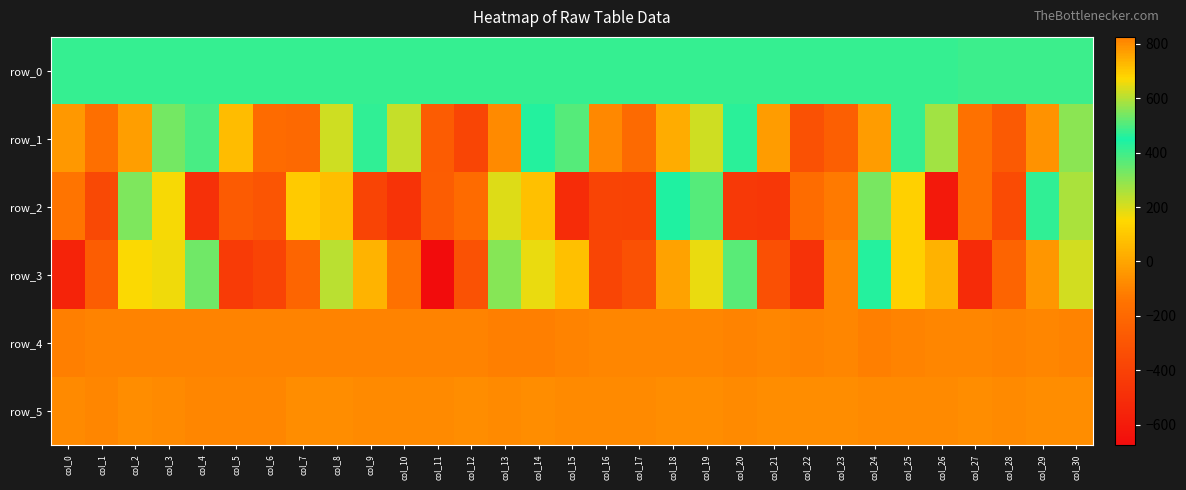

Reading right to left, what are all the values shown in this chart?

row_0: 479.2	479.2	479.2	479.1	479.0	479.0	479.0	478.9	478.9	478.8	478.8	478.7	478.7	478.6	478.6	478.5	478.5	478.4	478.4	478.3	478.3	478.2	478.2	478.1	478.1	478.0	478.0	477.9	477.9	477.8	477.8
row_1: 298.0	-59.0	-275.0	-157.0	269.0	478.0	-31.0	-252.0	-324.0	-28.0	465.0	211.0	20.0	-192.0	-88.0	372.0	436.0	-80.0	-381.0	-261.0	226.0	469.0	213.0	-200.0	-184.0	63.0	494.0	332.0	-23.0	-170.0	-38.0
row_2: 258.0	468.0	-349.0	-158.0	-606.0	126.0	540.0	-127.0	-183.0	-454.0	-446.0	372.0	441.0	-391.0	-388.0	-510.0	80.0	641.0	-187.0	-255.0	-472.0	-388.0	719.0	105.0	-300.0	-268.0	-492.0	160.0	547.0	-361.0	-144.0
row_3: 626.0	-45.0	-221.0	-512.0	35.0	687.0	460.0	-92.0	-479.0	-326.0	512.0	650.0	-13.0	-319.0	-382.0	78.0	651.0	305.0	-314.0	-676.0	-155.0	732.0	603.0	-216.0	-386.0	-430.0	338.0	655.0	156.0	-257.0	-556.0
row_4: 816.0	808.0	814.0	810.0	810.0	814.0	820.0	812.0	817.0	813.0	816.0	812.0	810.0	809.0	809.0	817.0	824.0	825.0	819.0	818.0	818.0	819.0	818.0	817.0	818.0	818.0	819.0	816.0	815.0	816.0	822.0
row_5: 800.0	800.0	803.0	801.0	802.0	802.0	804.0	801.0	799.0	801.0	802.0	801.0	800.0	806.0	802.0	804.0	801.0	807.0	801.0	803.0	804.0	804.0	799.0	799.0	809.0	809.0	809.0	804.0	801.0	809.0	806.0